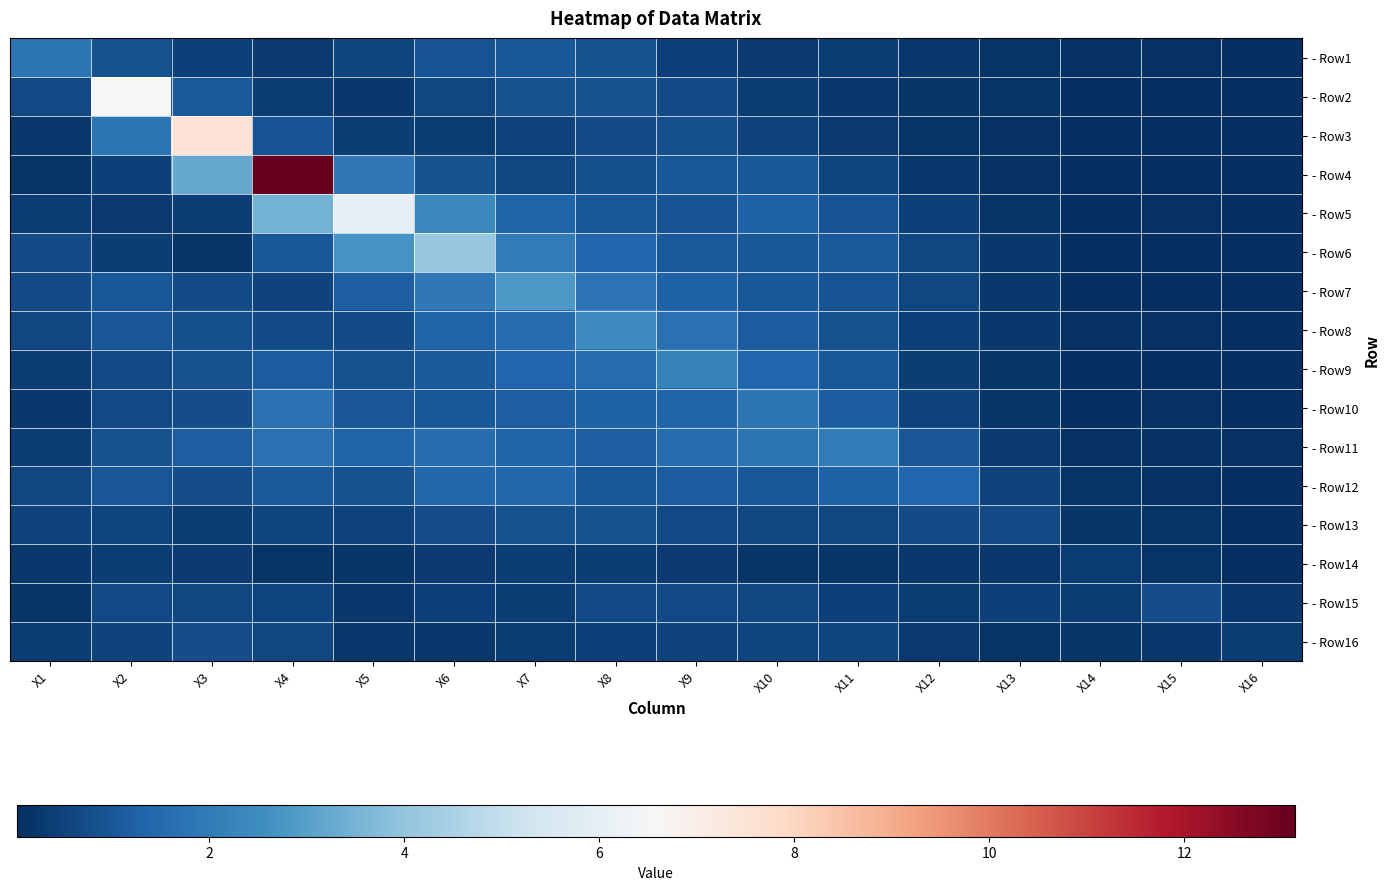

What is the difference between the highest and lowest values at X2?

6.2